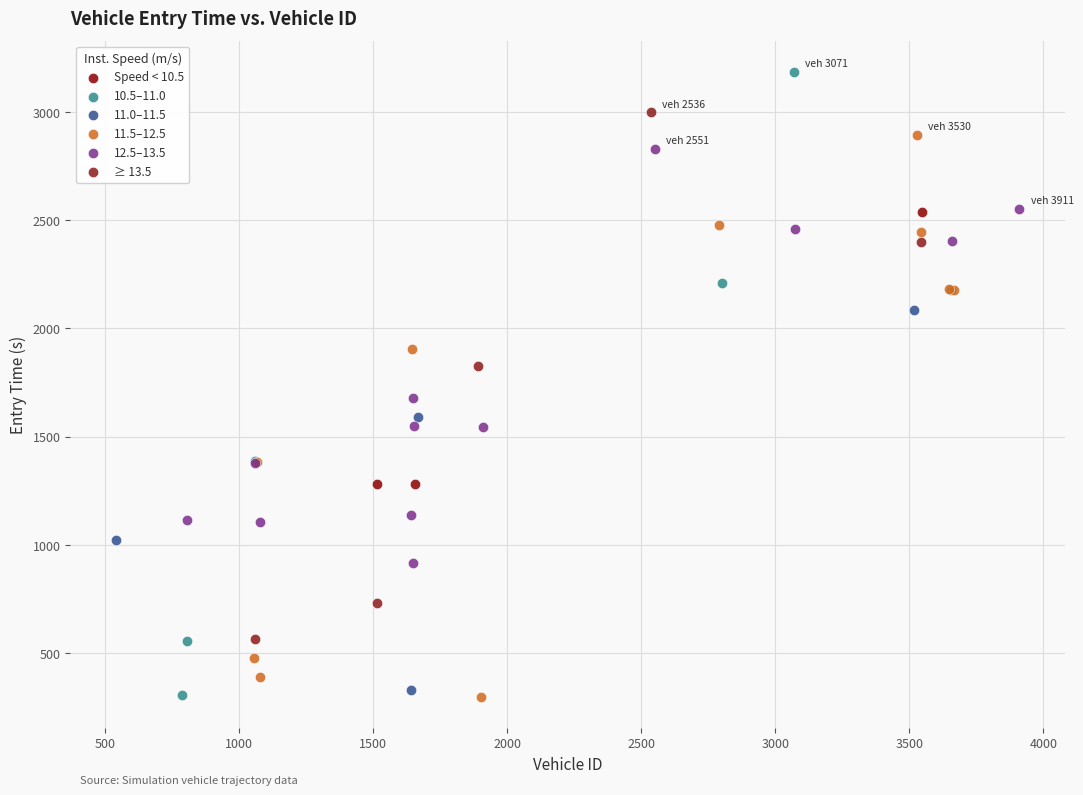

Which series has the largest Y range (max minus min)?

10.5–11.0